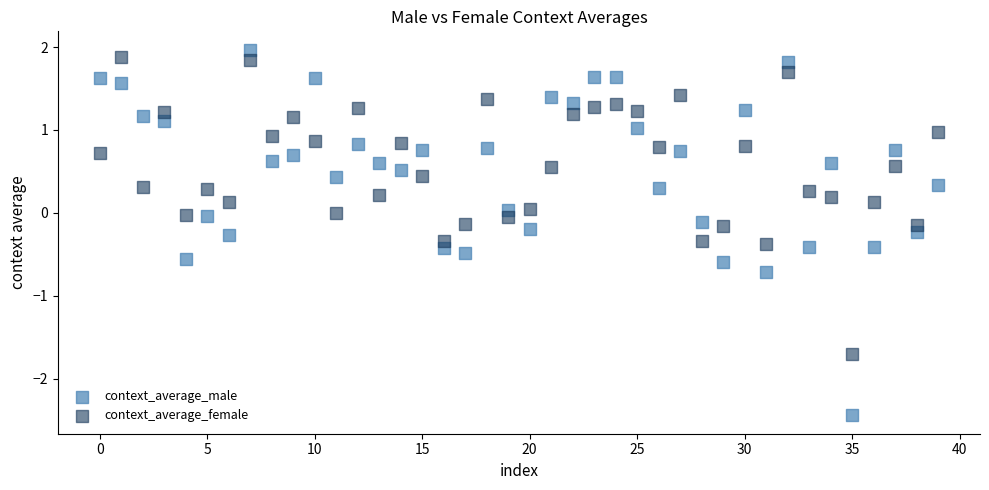

Which series reaches the minimum Y coordinate?

context_average_male